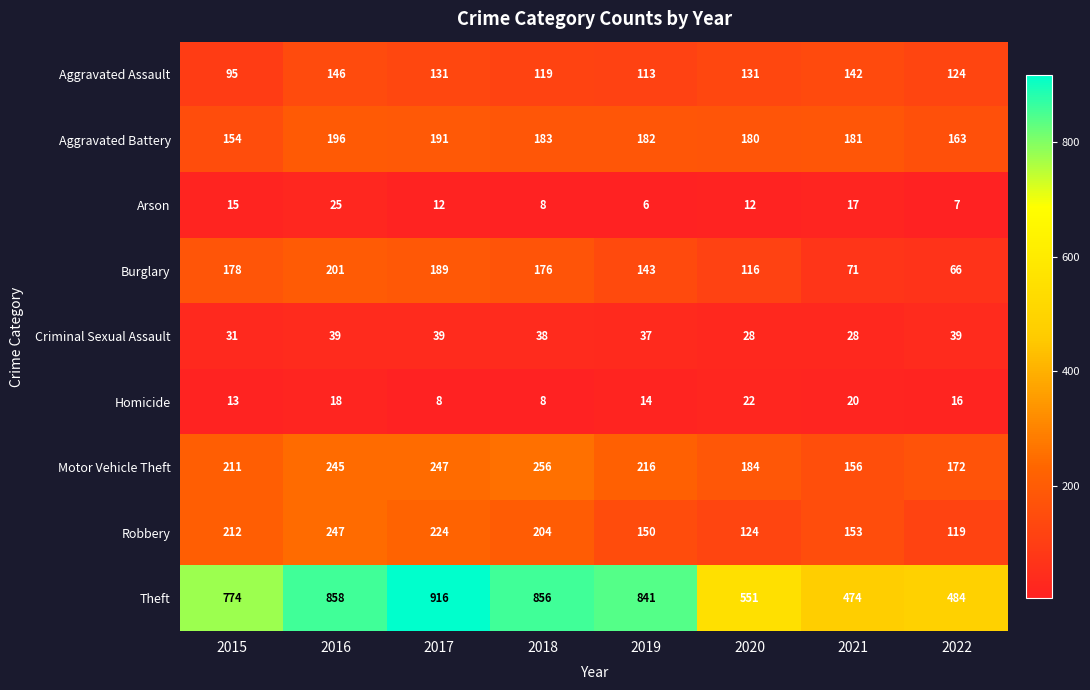

At which label is Arson closest to 15?

2015